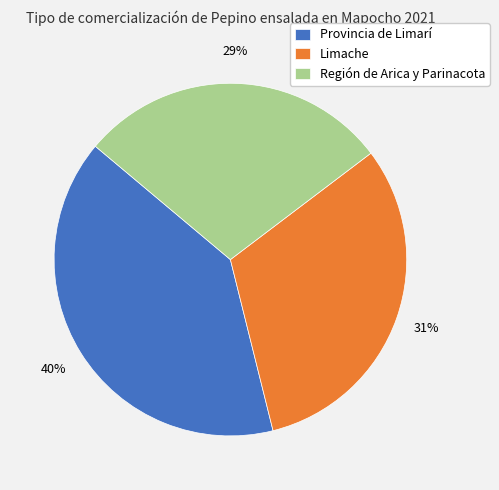

Is the sum of Provincia de Limarí and Limache greater than half?

Yes